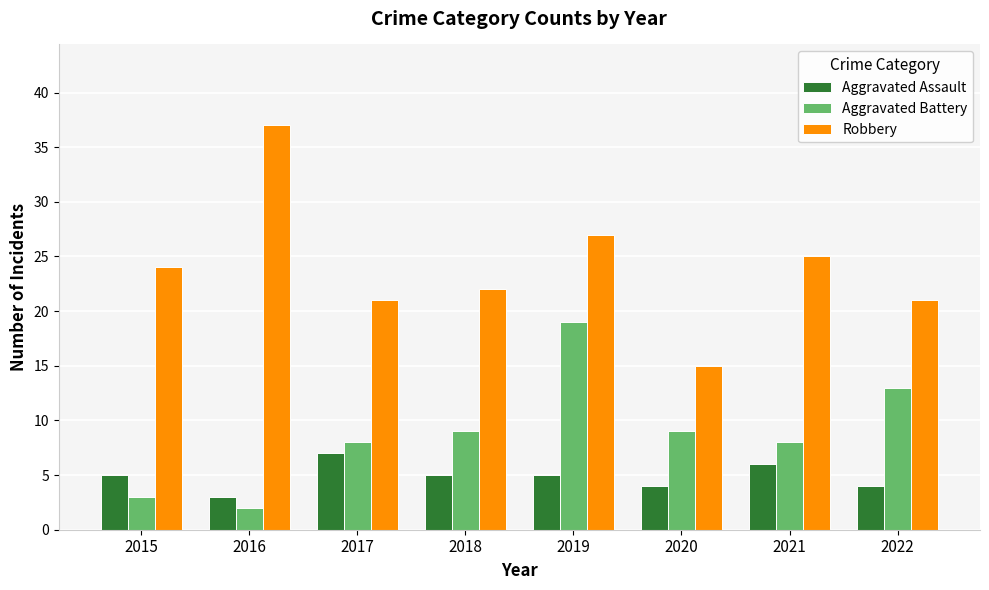

Rank the series at 2022 from highest to lowest value.

Robbery, Aggravated Battery, Aggravated Assault